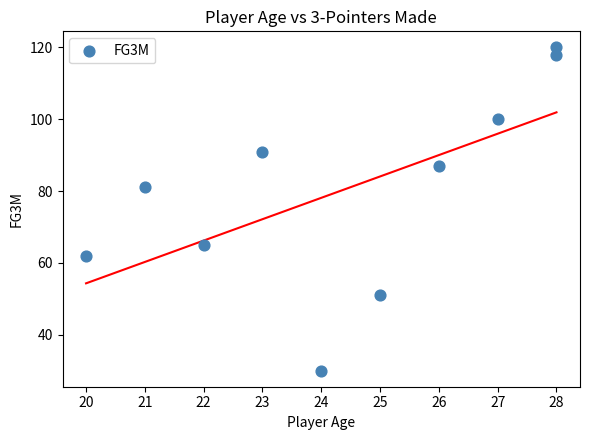

What Y value in the scatter plot is closest to 75?

81